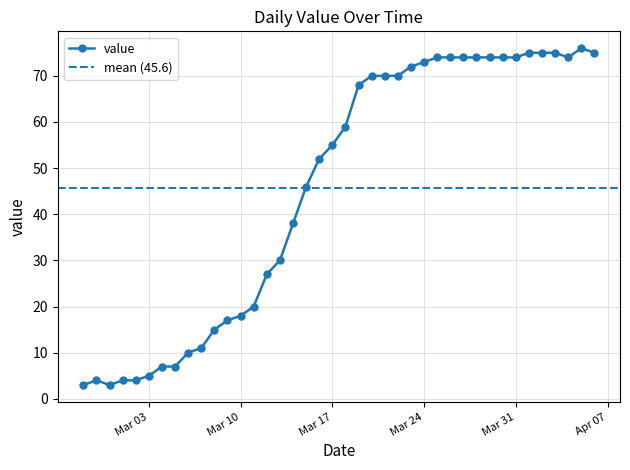

What is the minimum value for value?

3